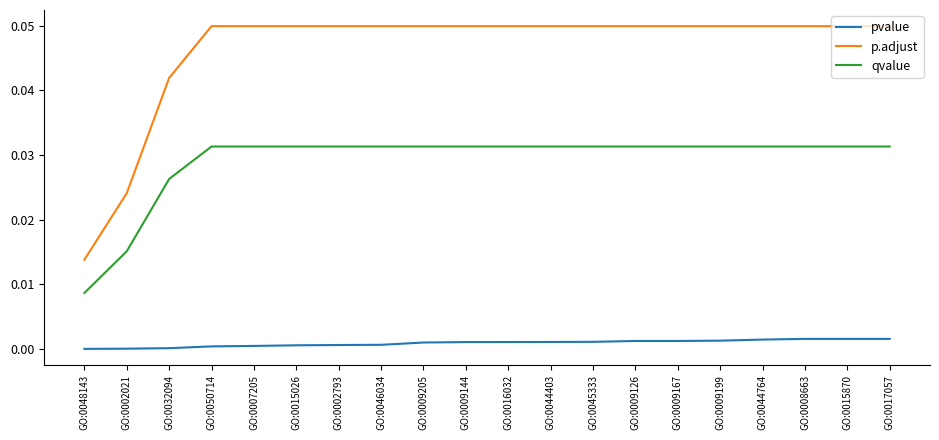

True or false: qvalue and pvalue cross at least once.

False